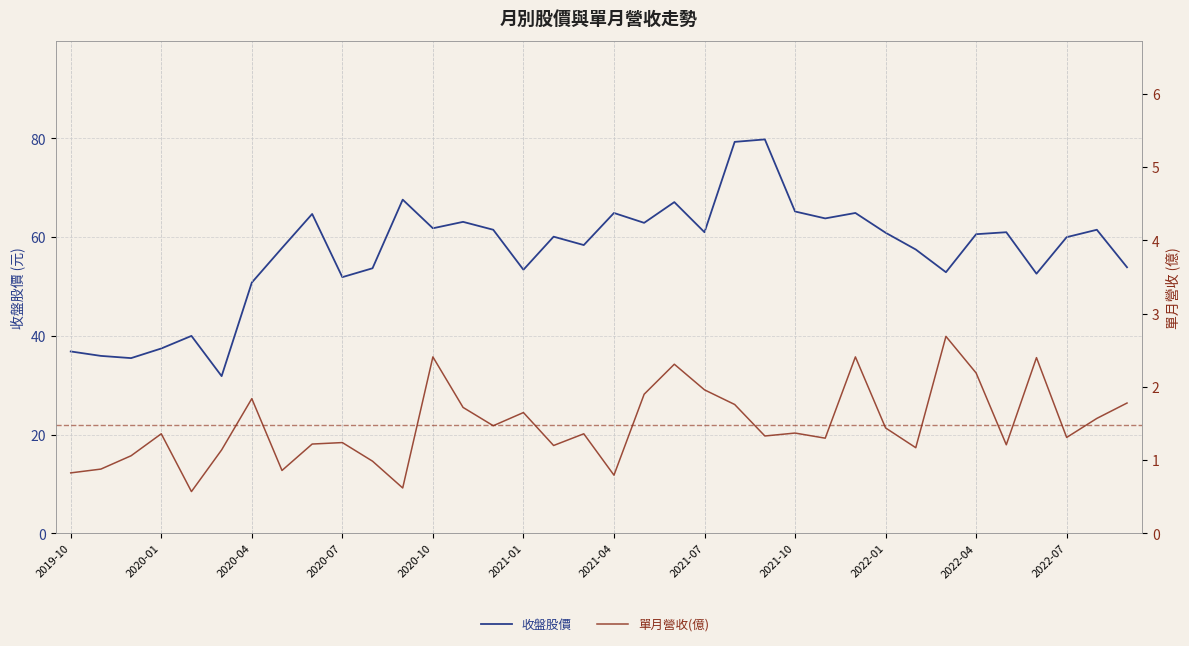

Reading left to right, list all the values displayed in this chart.

收盤股價: 36.9	36.0	35.5	37.5	40.0	31.9	50.8	57.8	64.7	51.9	53.7	67.6	61.8	63.1	61.5	53.4	60.1	58.4	64.9	62.9	67.1	61.0	79.3	79.8	65.2	63.8	64.9	60.9	57.5	52.9	60.6	61.0	52.6	60.0	61.5	53.9
單月營收(億): 0.8	0.9	1.1	1.4	0.6	1.1	1.8	0.9	1.2	1.2	1.0	0.6	2.4	1.7	1.5	1.6	1.2	1.4	0.8	1.9	2.3	2.0	1.8	1.3	1.4	1.3	2.4	1.4	1.2	2.7	2.2	1.2	2.4	1.3	1.6	1.8